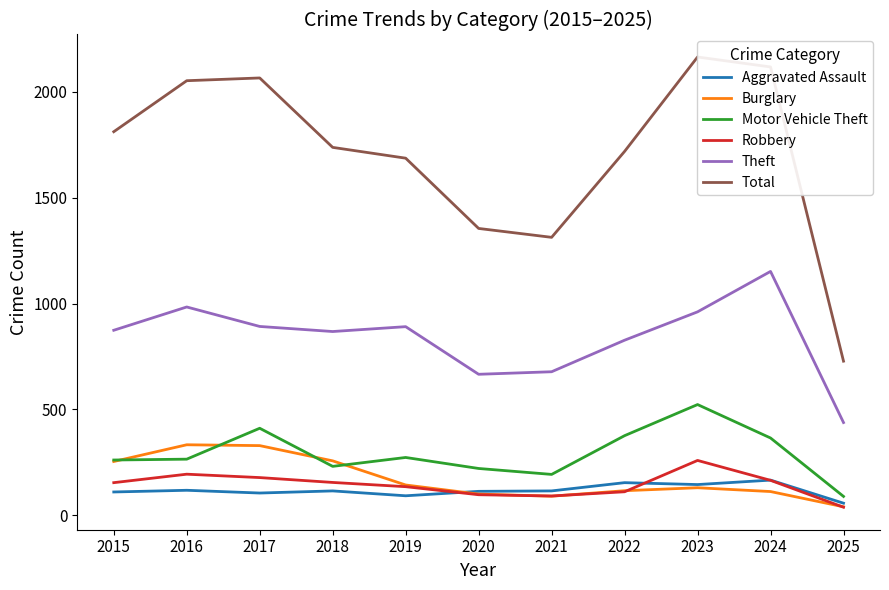

At 2023, list the series in order from smallest to largest.

Burglary, Aggravated Assault, Robbery, Motor Vehicle Theft, Theft, Total